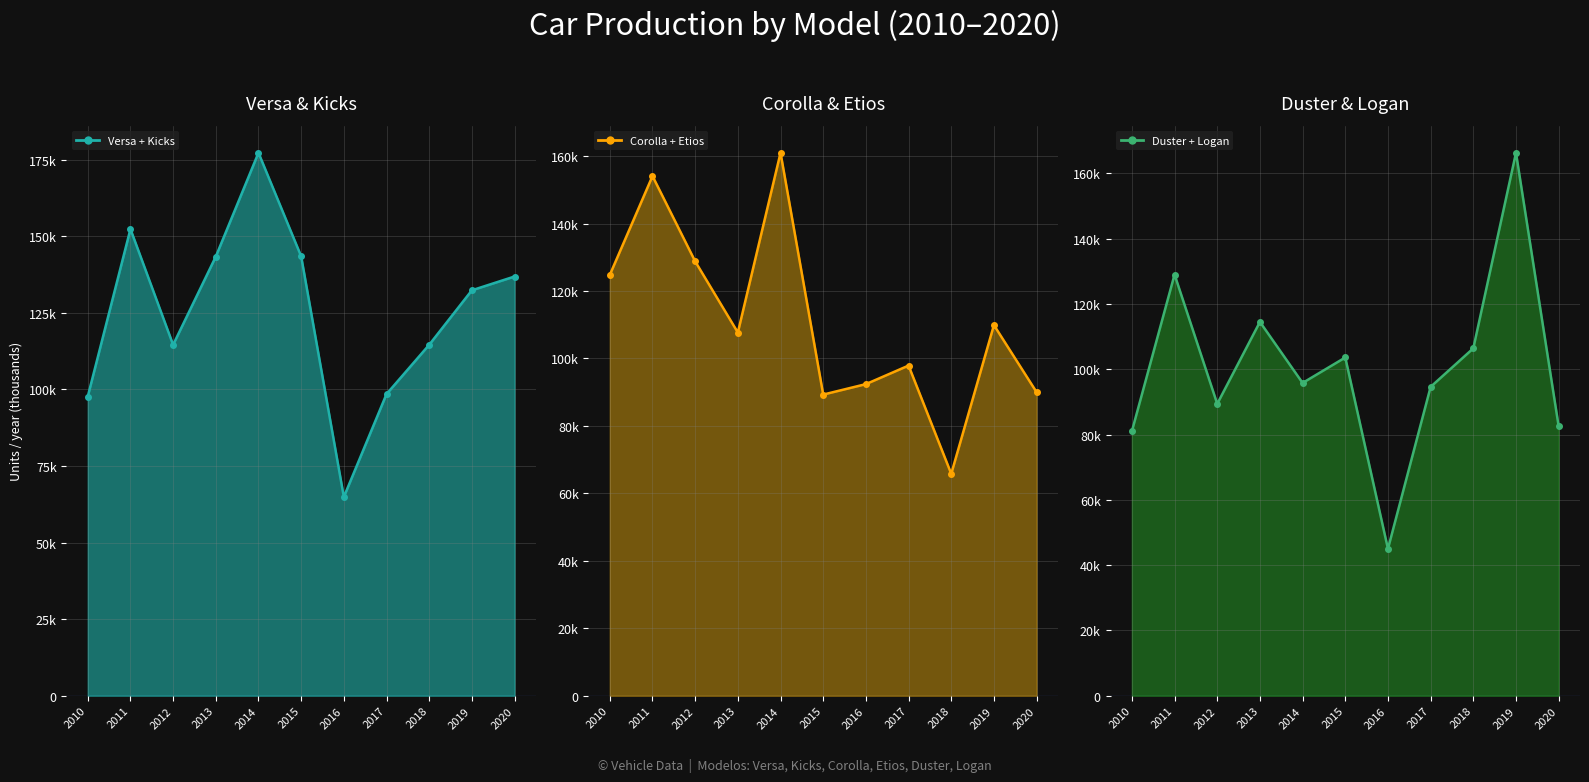

List the series in order of their overall mean, highest first.

Versa+Kicks line, Corolla+Etios line, Duster+Logan line